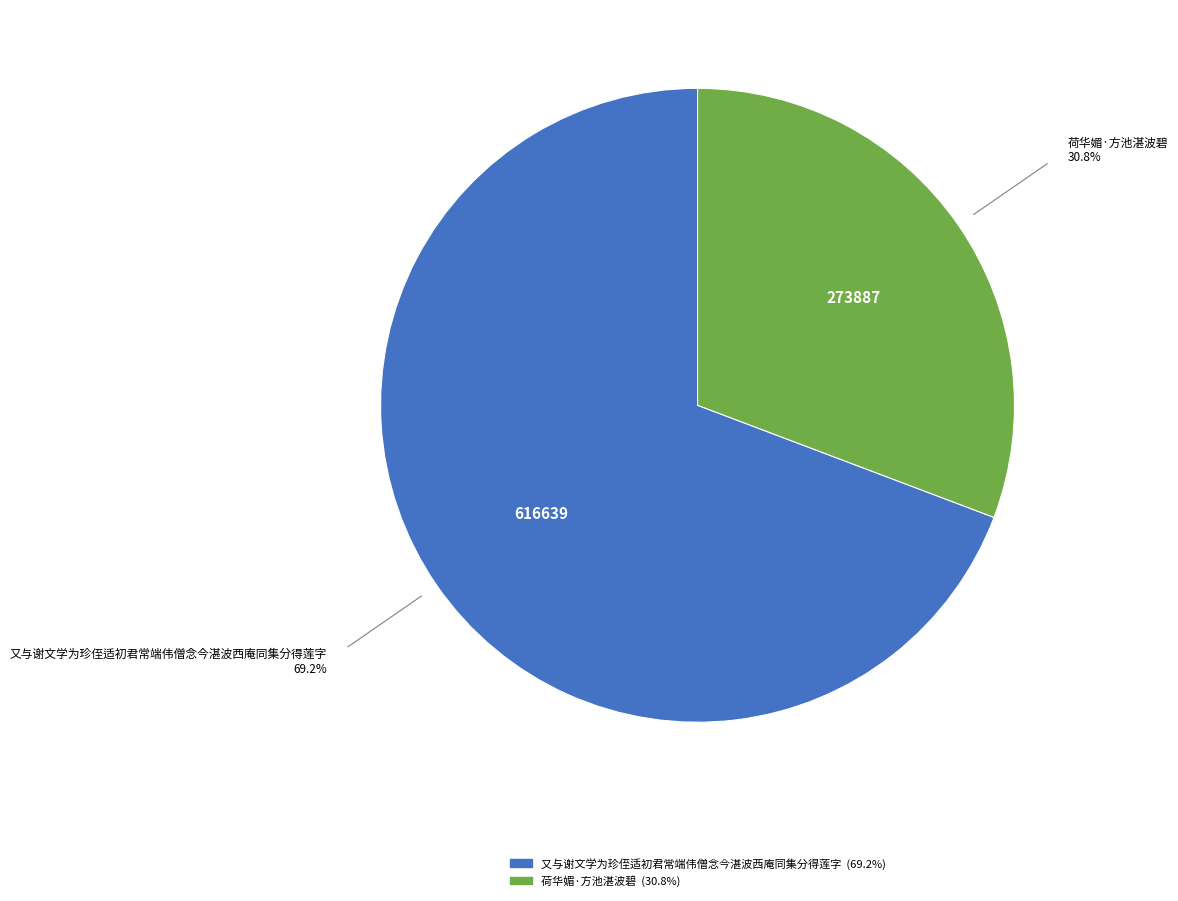

Is 荷华媚·方池湛波碧 the majority of the pie?

No